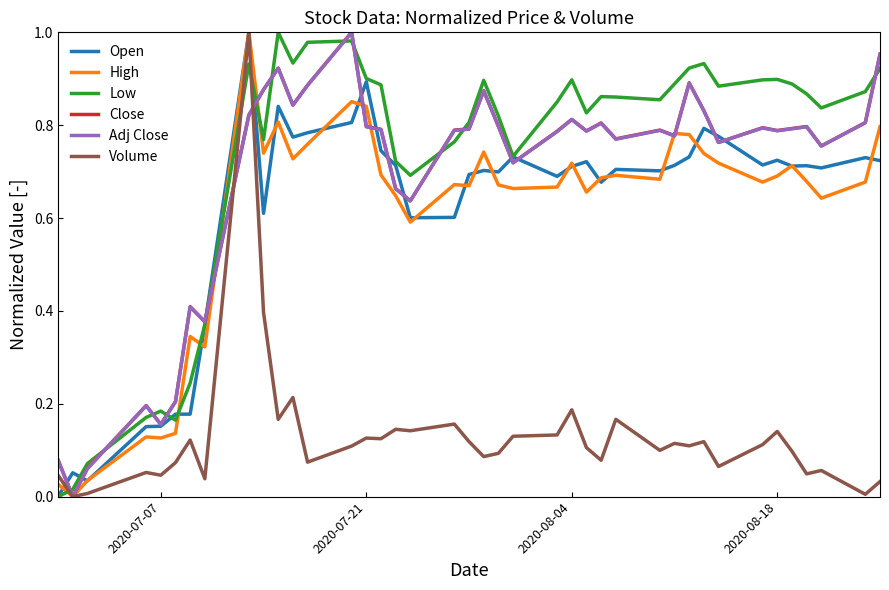

At how many categories does at least one series exceed 0?

40